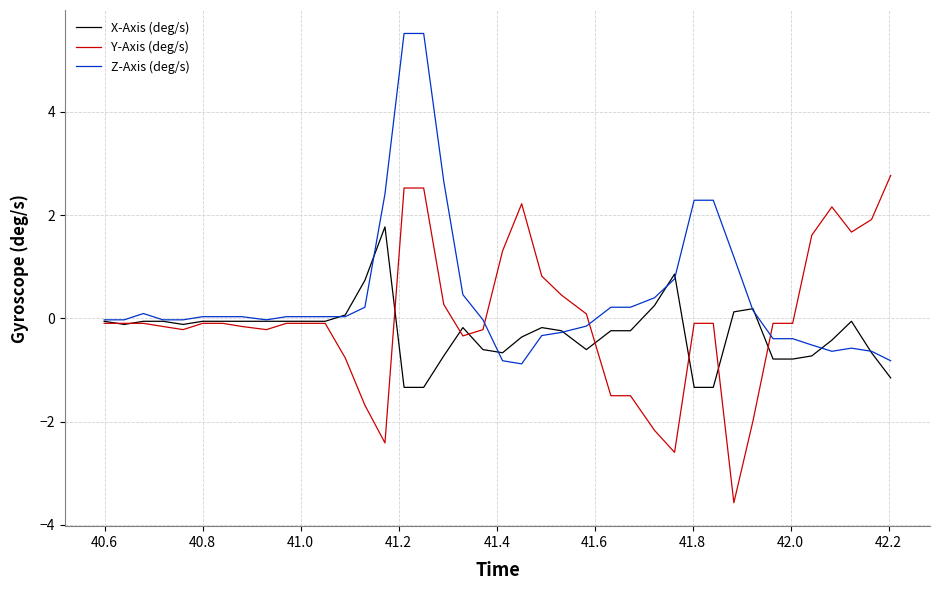

Which series has the largest total across all categories?

Z-Axis (deg/s)